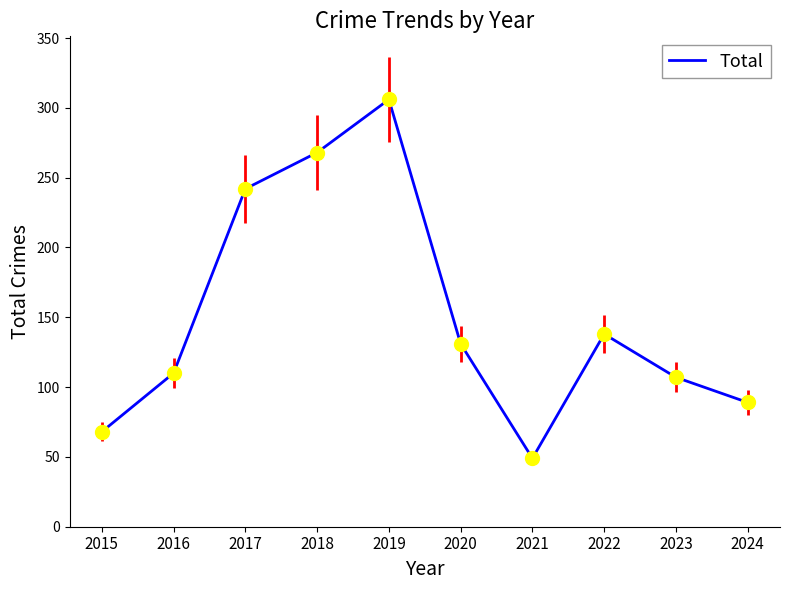

List the labels in order of value, largest first.

2019, 2018, 2017, 2022, 2020, 2016, 2023, 2024, 2015, 2021